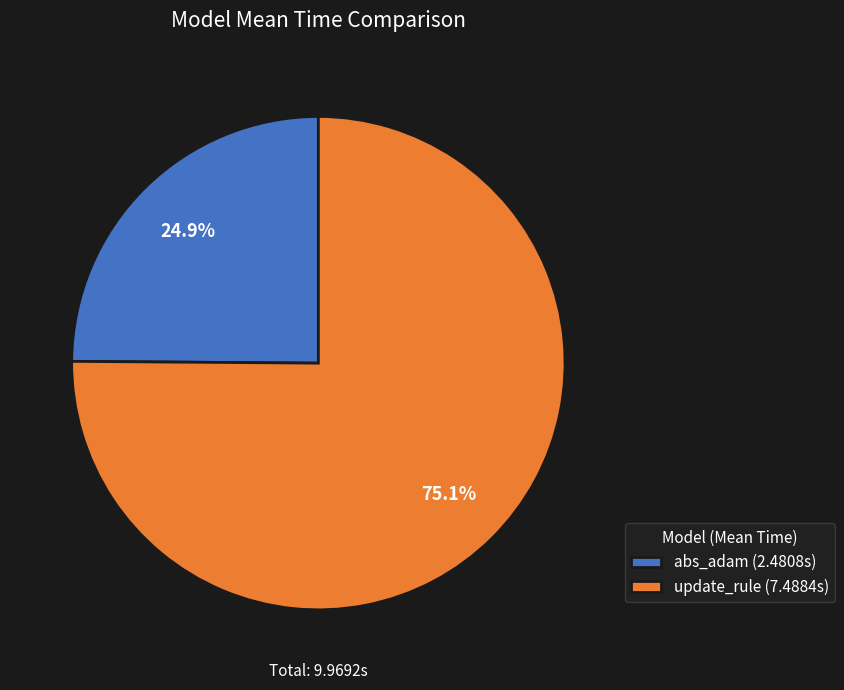

What is the smallest slice in the pie chart?

abs_adam